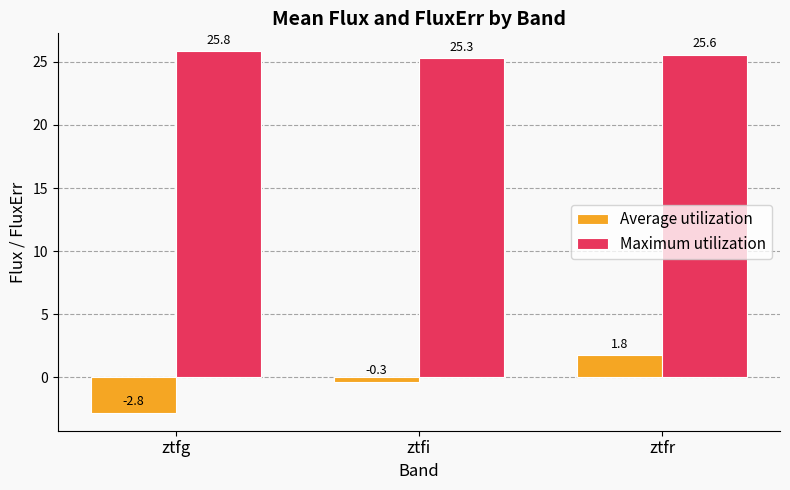

What is the approximate value of Maximum utilization at ztfi?

25.3